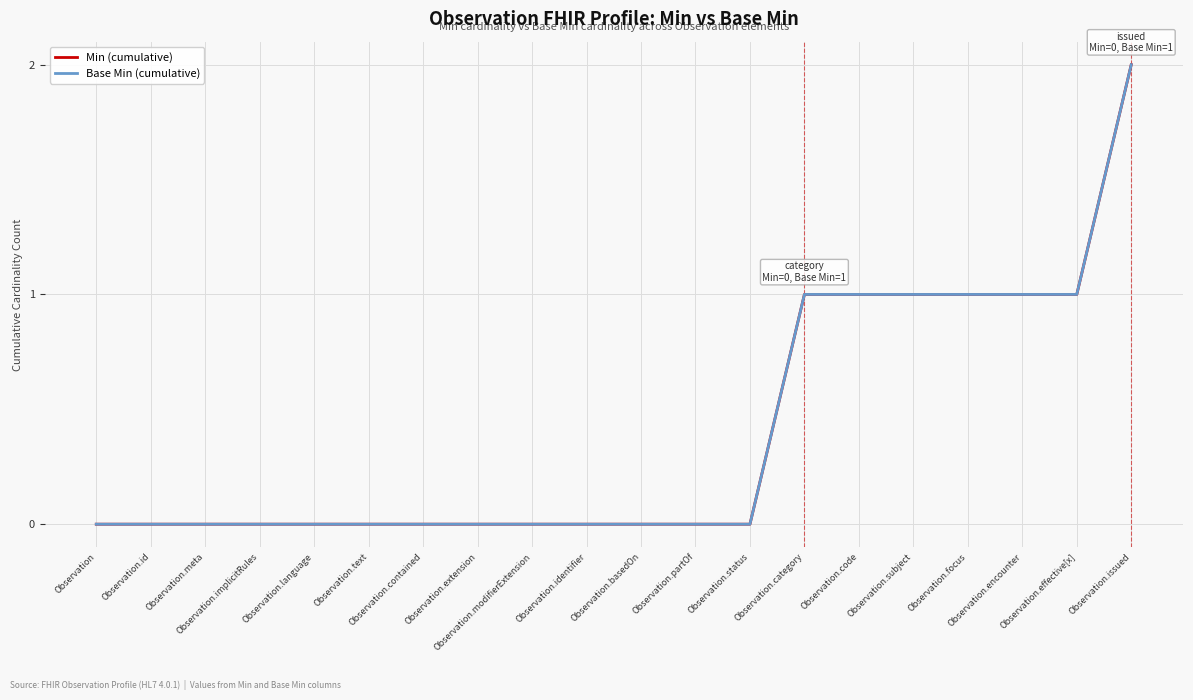

What is the difference between the second highest and minimum values in the Min (cumulative) series?

1